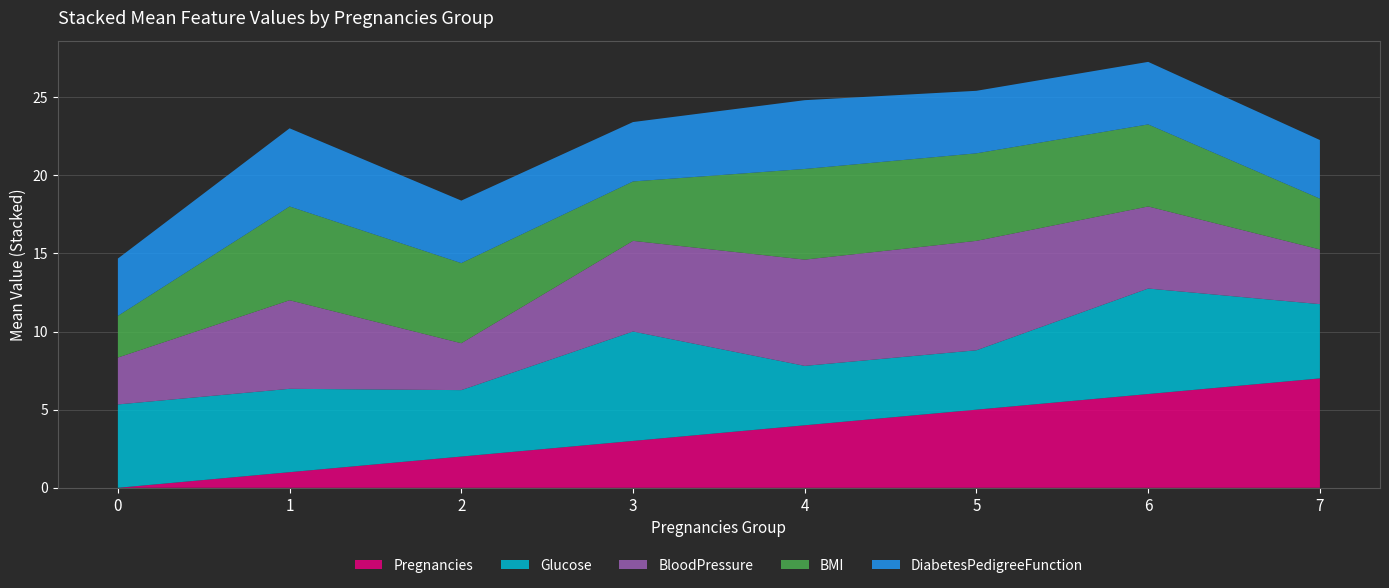

At which label does Pregnancies reach its peak?

7